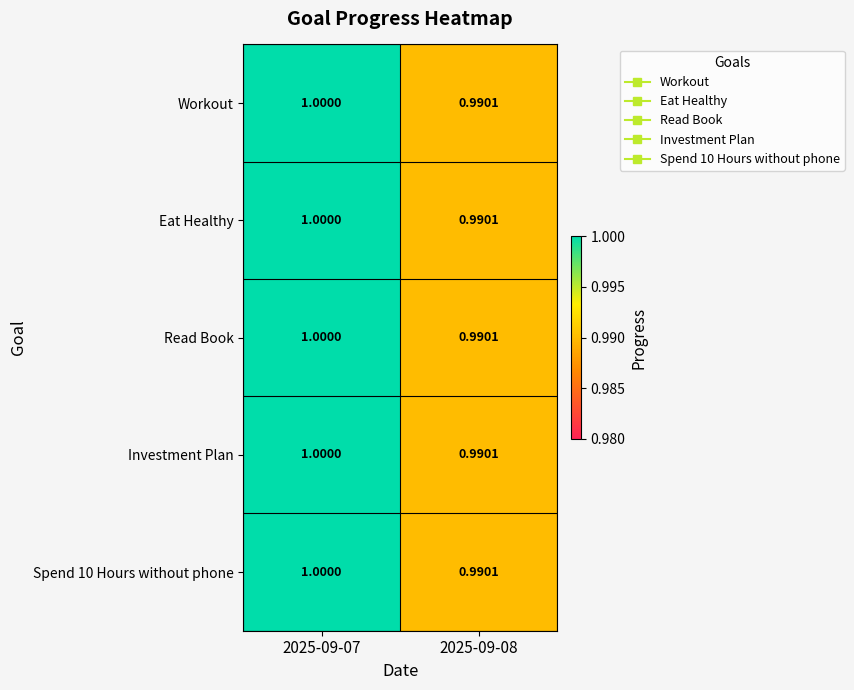

Is the value of Eat Healthy at 2025-09-07 greater than the value of Investment Plan at 2025-09-08?

Yes